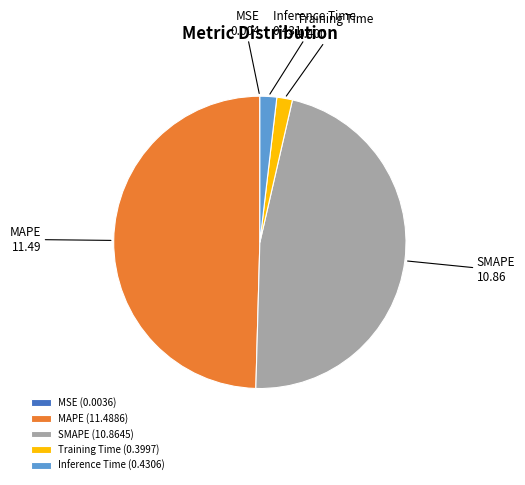

What is the largest slice in the pie chart?

MAPE